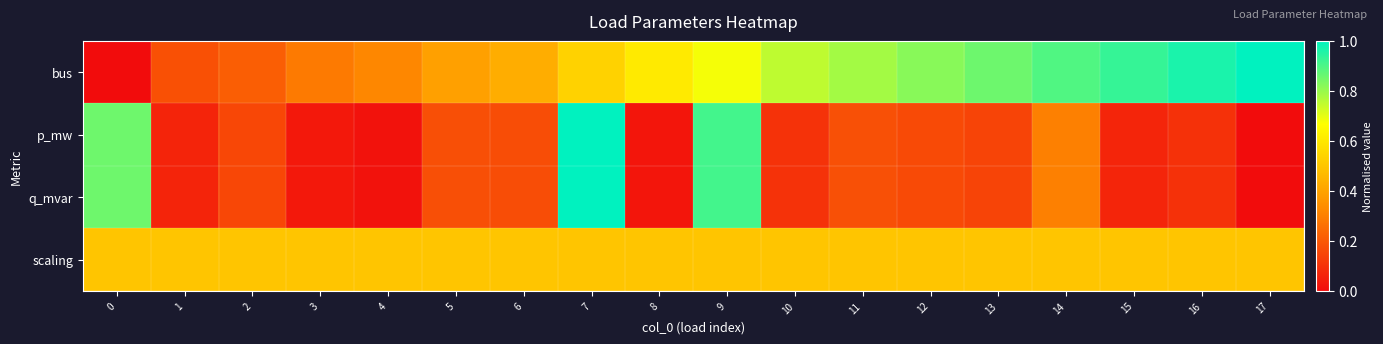

How many categories are shown in the chart?

18